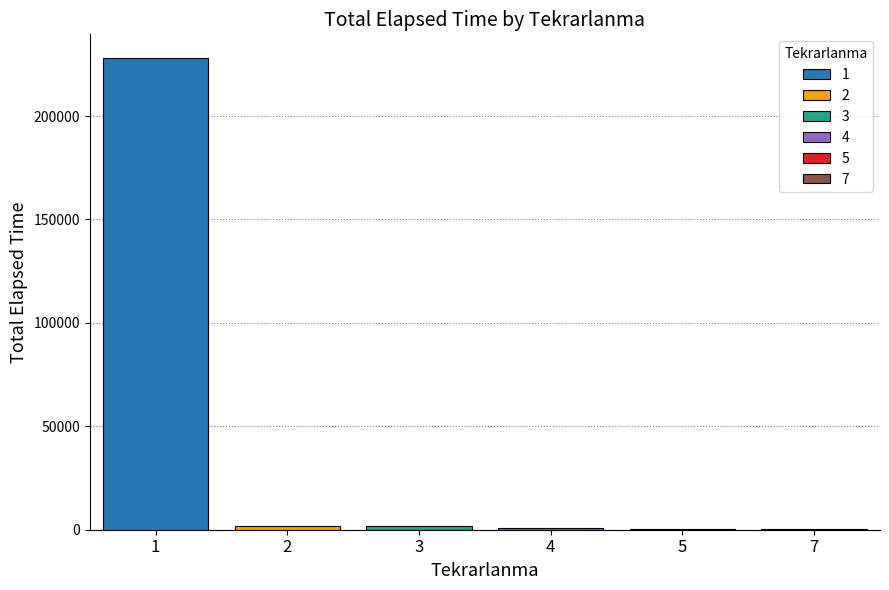

Count the number of categories in the chart.

1